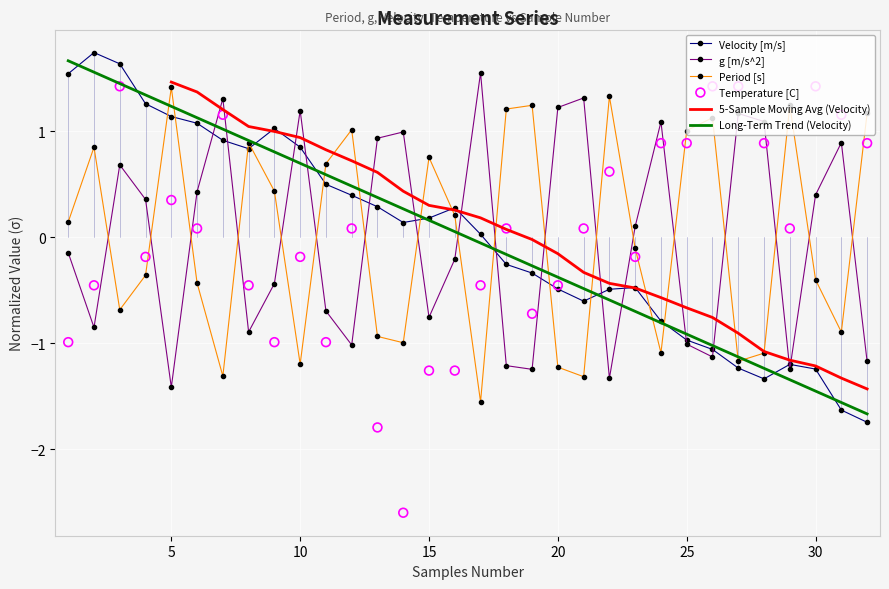

Which series has the largest total across all categories?

Velocity [m/s]